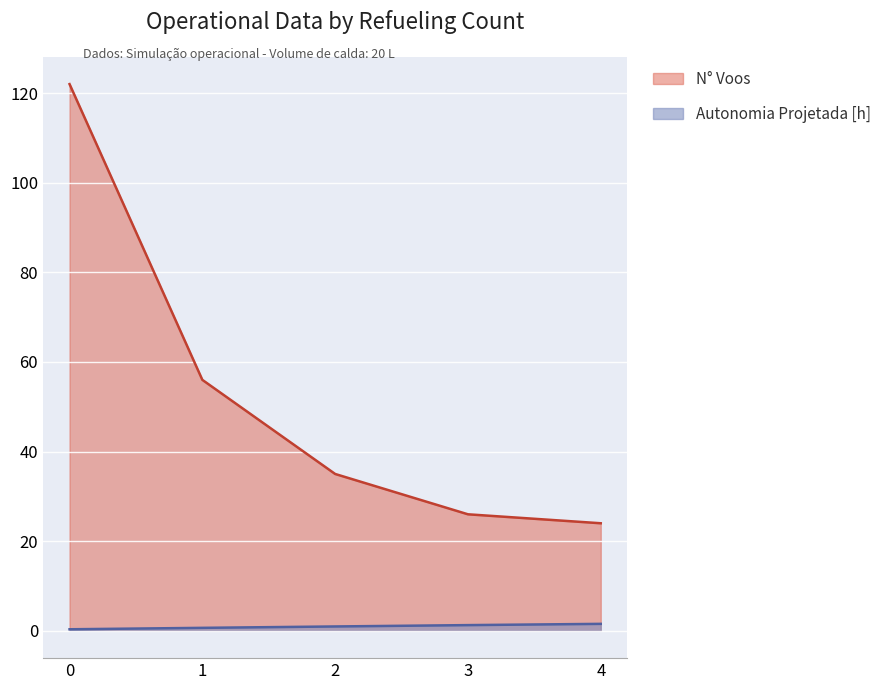

The N° Voos series shows 122.0 at 0. True or false?

True